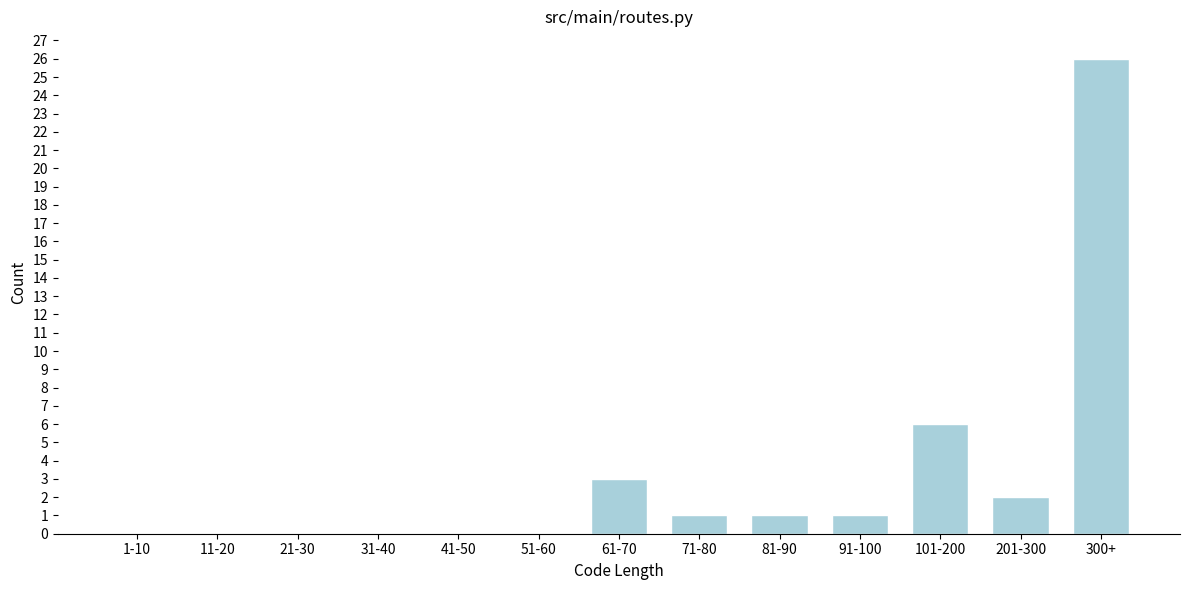

Reading left to right, what are all the values shown in this chart?

1-10=0	11-20=0	21-30=0	31-40=0	41-50=0	51-60=0	61-70=3	71-80=1	81-90=1	91-100=1	101-200=6	201-300=2	300+=26